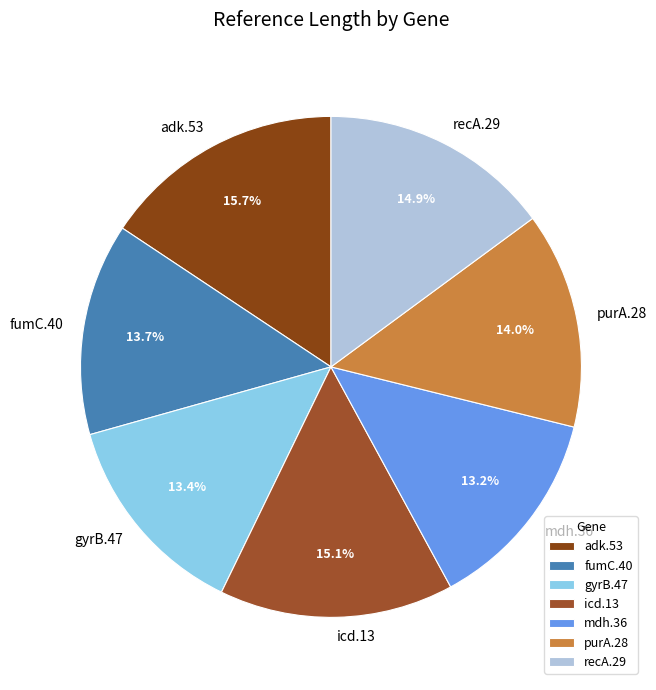

To the nearest percent, what is the combined percentage of adk.53 and recA.29?

31%